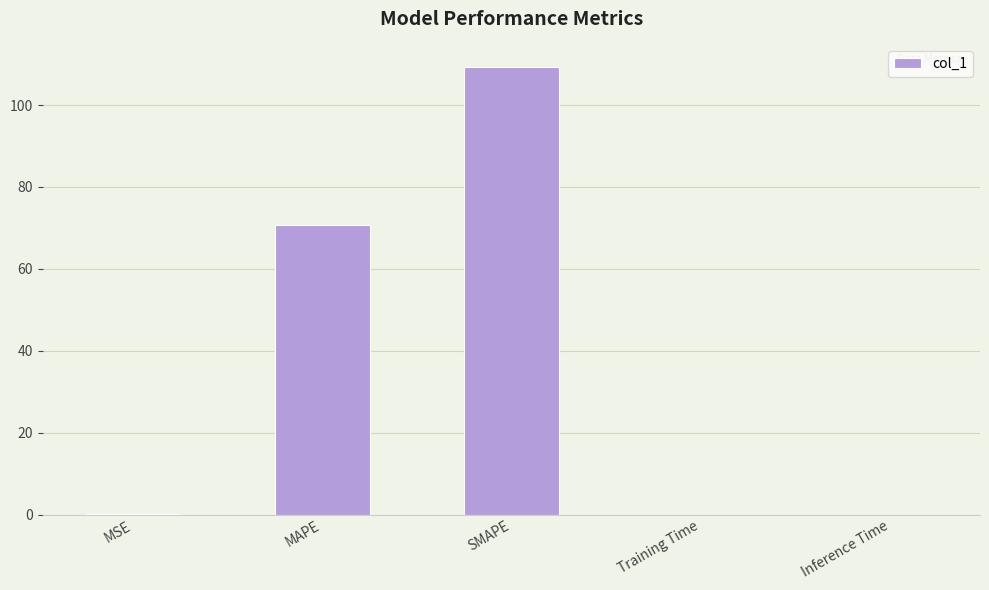

What is the average value?

36.0